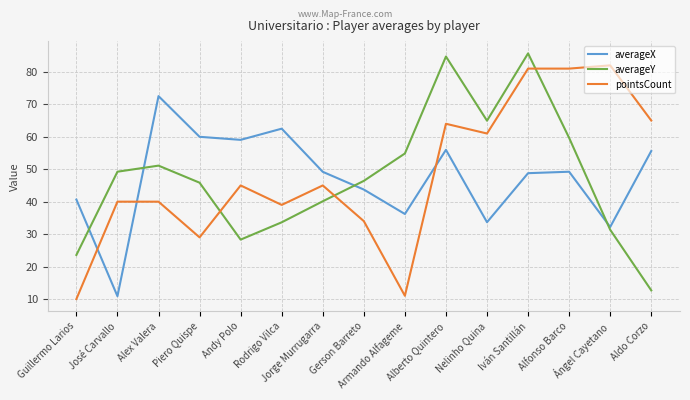

True or false: averageY has more than 2 interior local peaks.

True